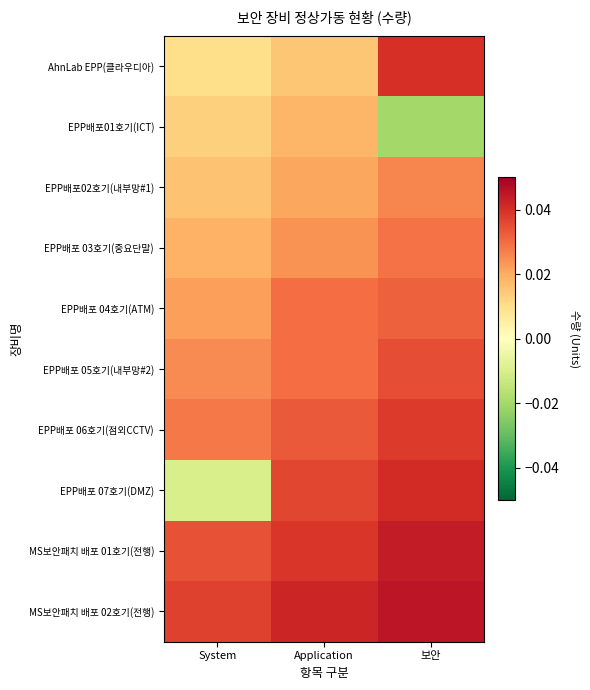

Which series has the largest total across all categories?

MS보안패치 배포 02호기(전행)